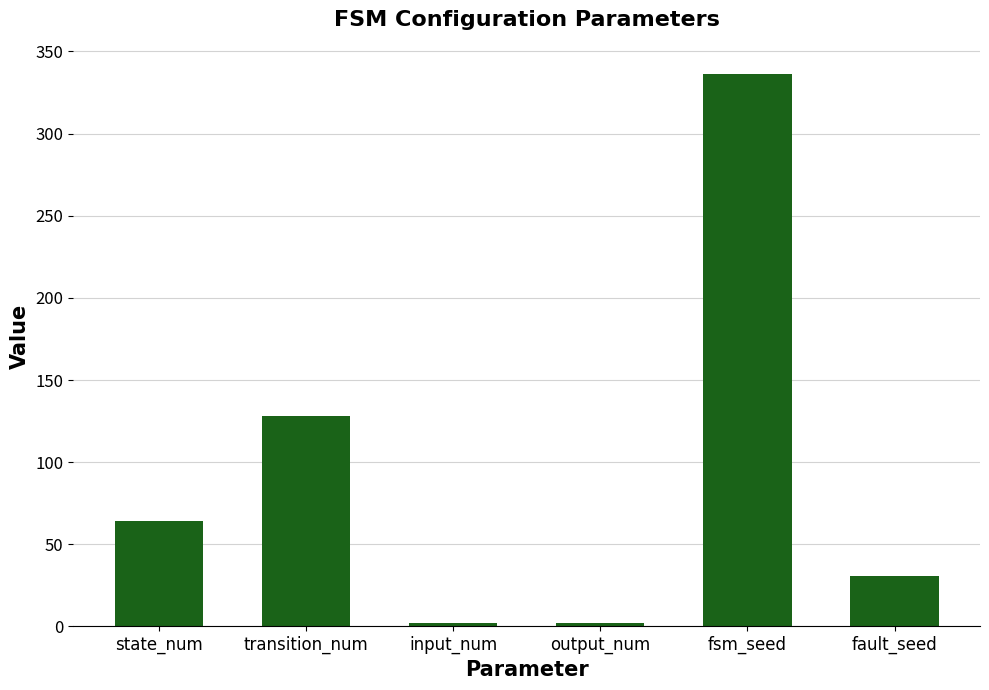

Reading left to right, transcribe all the data shown in this chart.

64	128	2	2	336	31